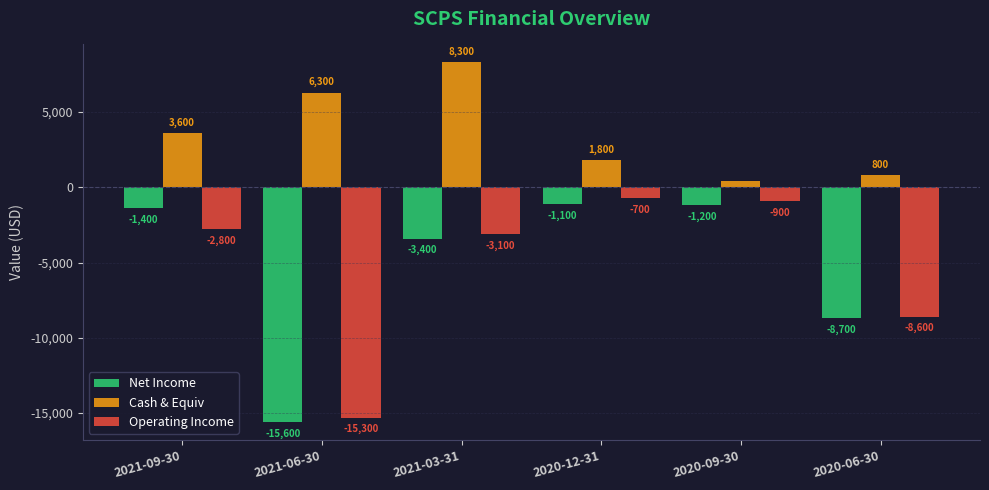

Which label corresponds to the smallest value in the chart?

2021-06-30